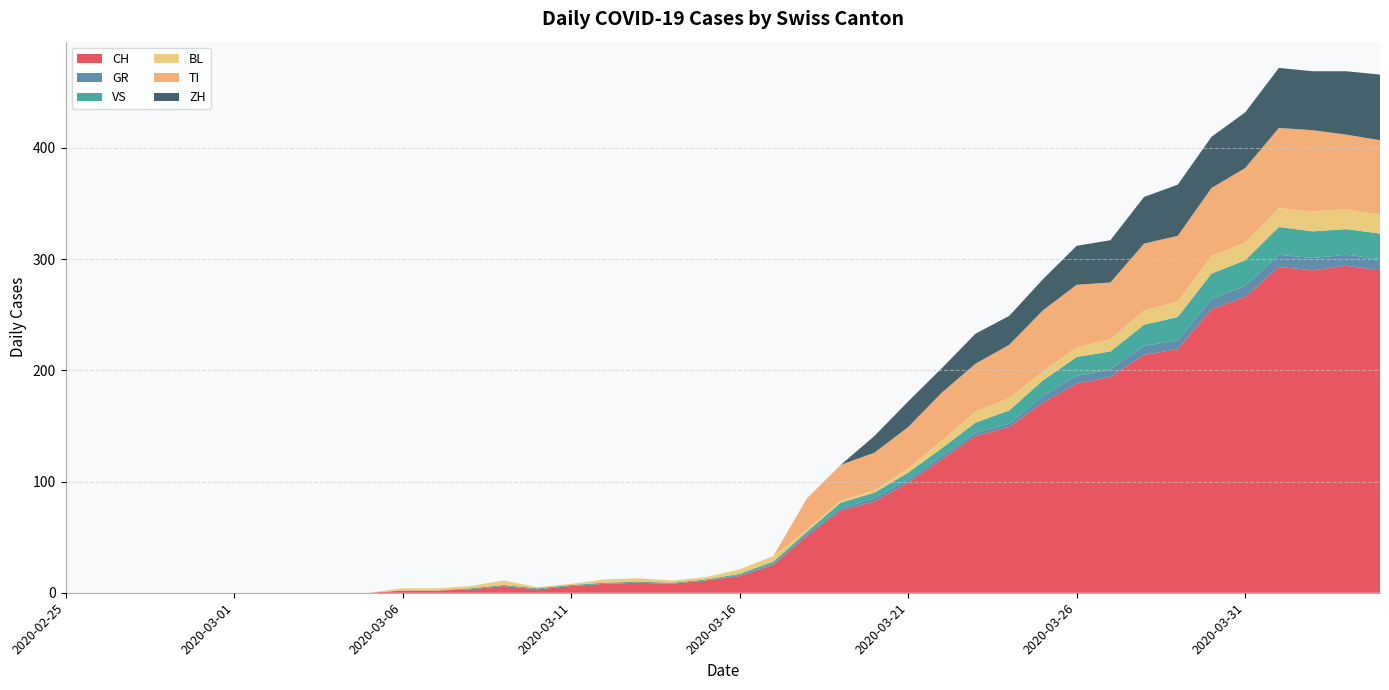

Reading right to left, transcribe all the data shown in this chart.

CH: 290	294	290	293	266	255	219	214	194	188	171	149	141	120	99	82	74	51	25	15	11	8	9	8	6	3	6	3	2	2	0	0	0	0	0	0	0	0	0	0
GR: 10	10	11	11	10	9	8	8	7	7	6	3	3	3	3	3	2	2	1	1	0	0	0	0	0	0	0	0	0	0	0	0	0	0	0	0	0	0	0	0
VS: 23	23	24	25	23	23	21	19	16	17	14	12	9	7	6	5	5	2	2	1	1	1	1	1	1	1	1	1	0	0	0	0	0	0	0	0	0	0	0	0
BL: 17	18	18	17	16	16	14	13	11	9	8	11	10	7	4	2	2	2	5	4	2	2	3	3	1	1	4	2	2	2	0	0	0	0	0	0	0	0	0	0
TI: 67	67	73	72	67	61	59	60	51	56	55	48	43	43	37	34	32	28	0	0	0	0	0	0	0	0	0	0	0	0	0	0	0	0	0	0	0	0	0	0
ZH: 59	57	53	54	50	46	46	42	38	35	28	26	27	22	23	15	0	0	0	0	0	0	0	0	0	0	0	0	0	0	0	0	0	0	0	0	0	0	0	0